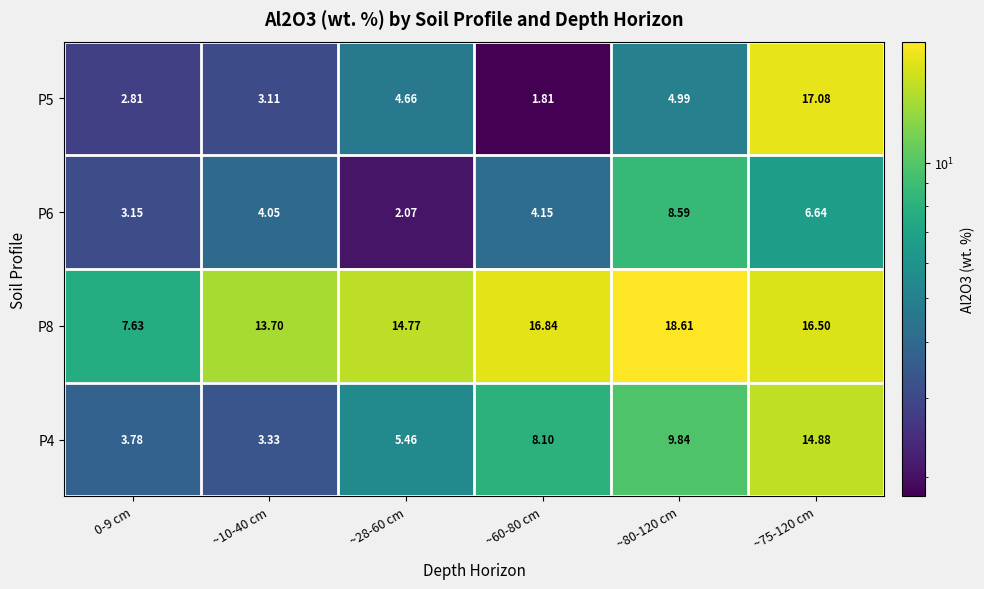

How many data points does each series have?

6